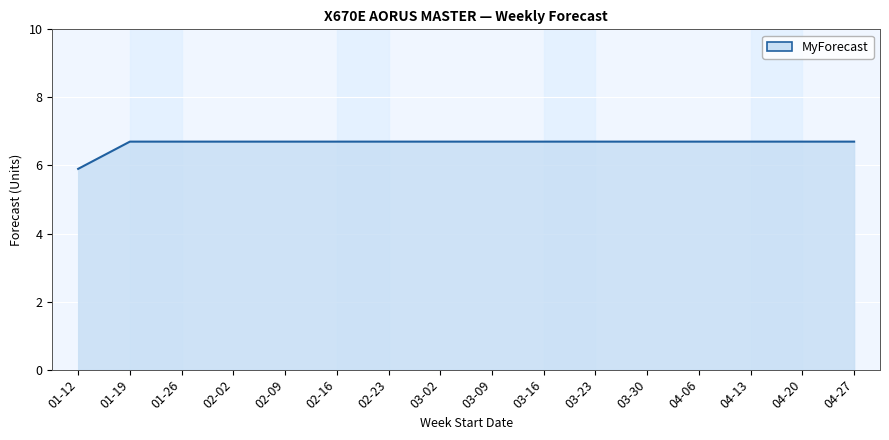

Read the value at 04-13.

6.7